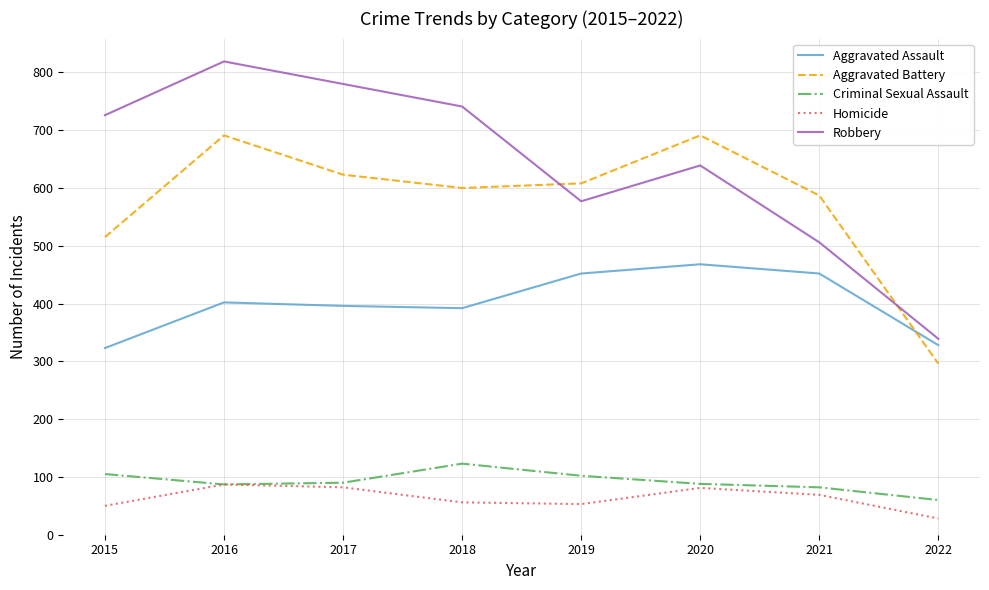

How many interior local valleys does the Aggravated Battery series have?

1